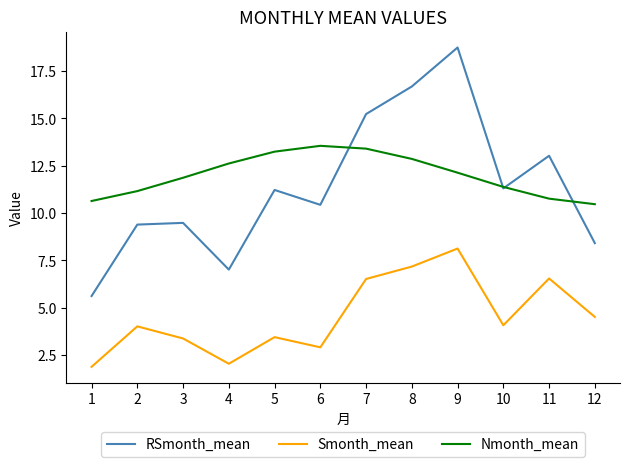

True or false: RSmonth_mean and Smonth_mean cross at least once.

False